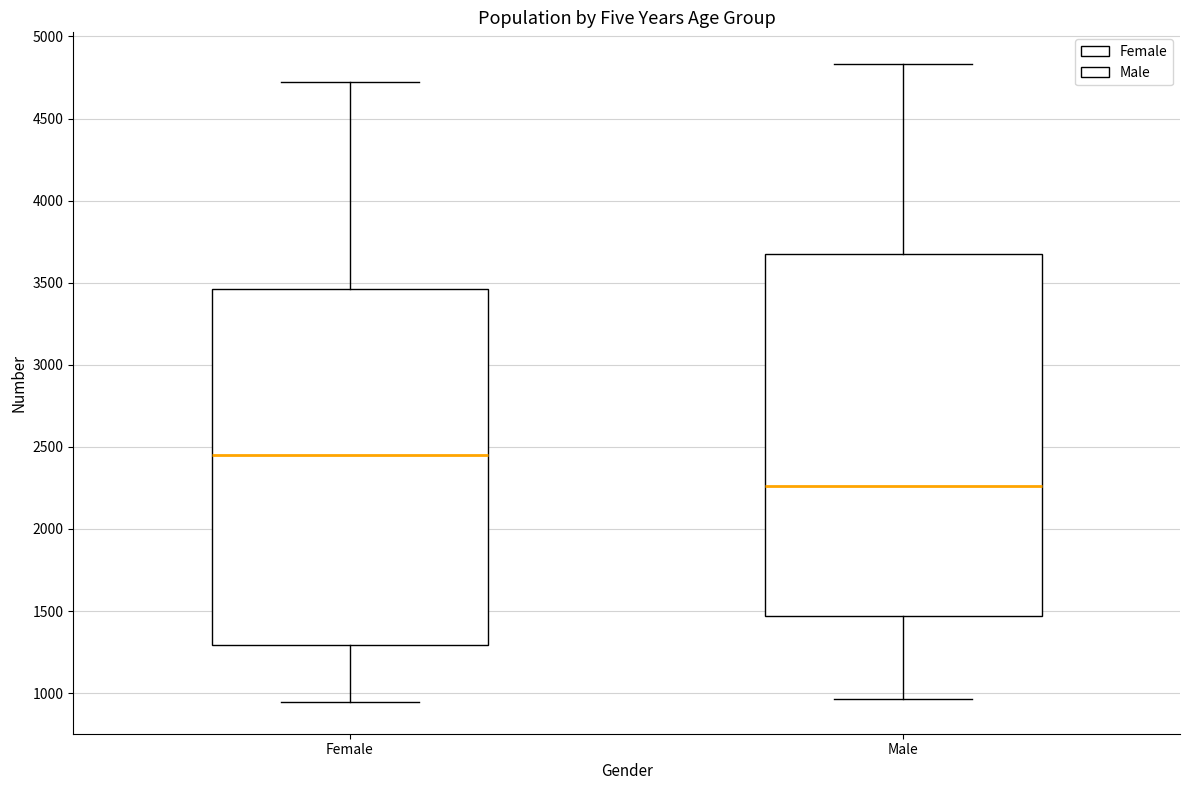

Which box's median line is the highest?

Female